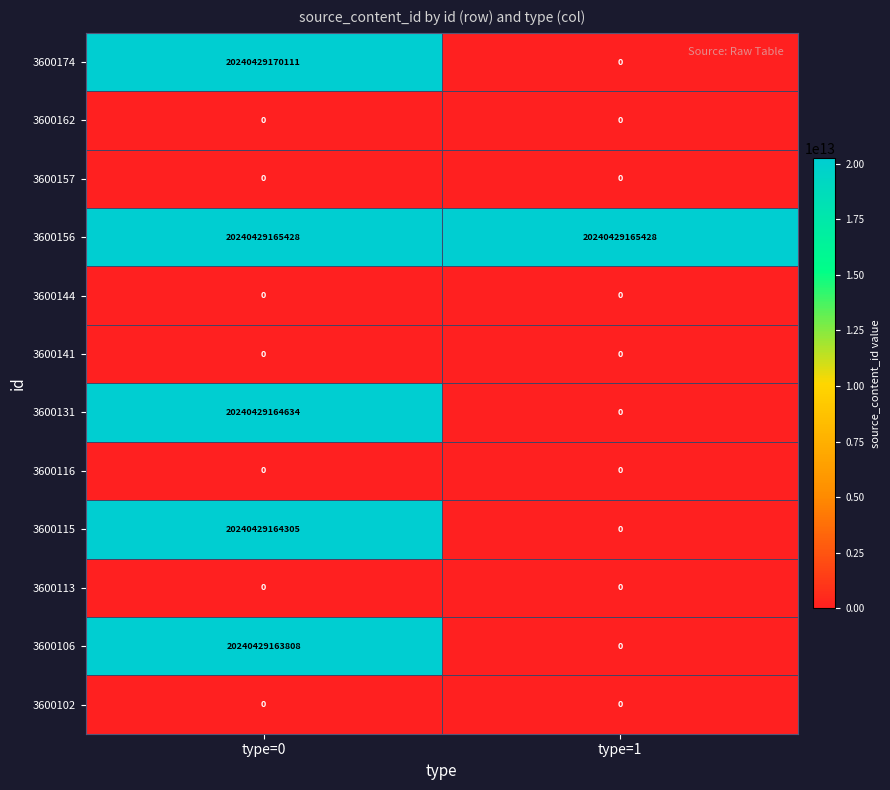

The value of 3600174 at type=1 is -7422997363472. True or false?

False